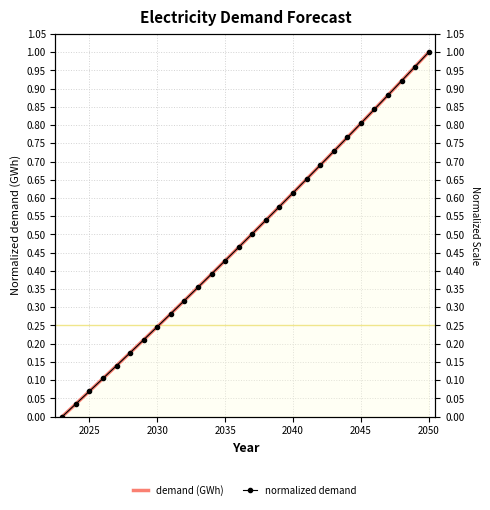

Rank the series by their maximum value, from highest to lowest.

demand (GWh), normalized demand